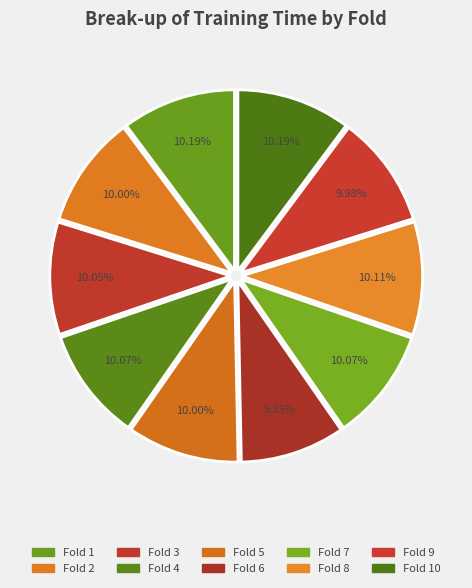

How many segments does this pie chart have?

10